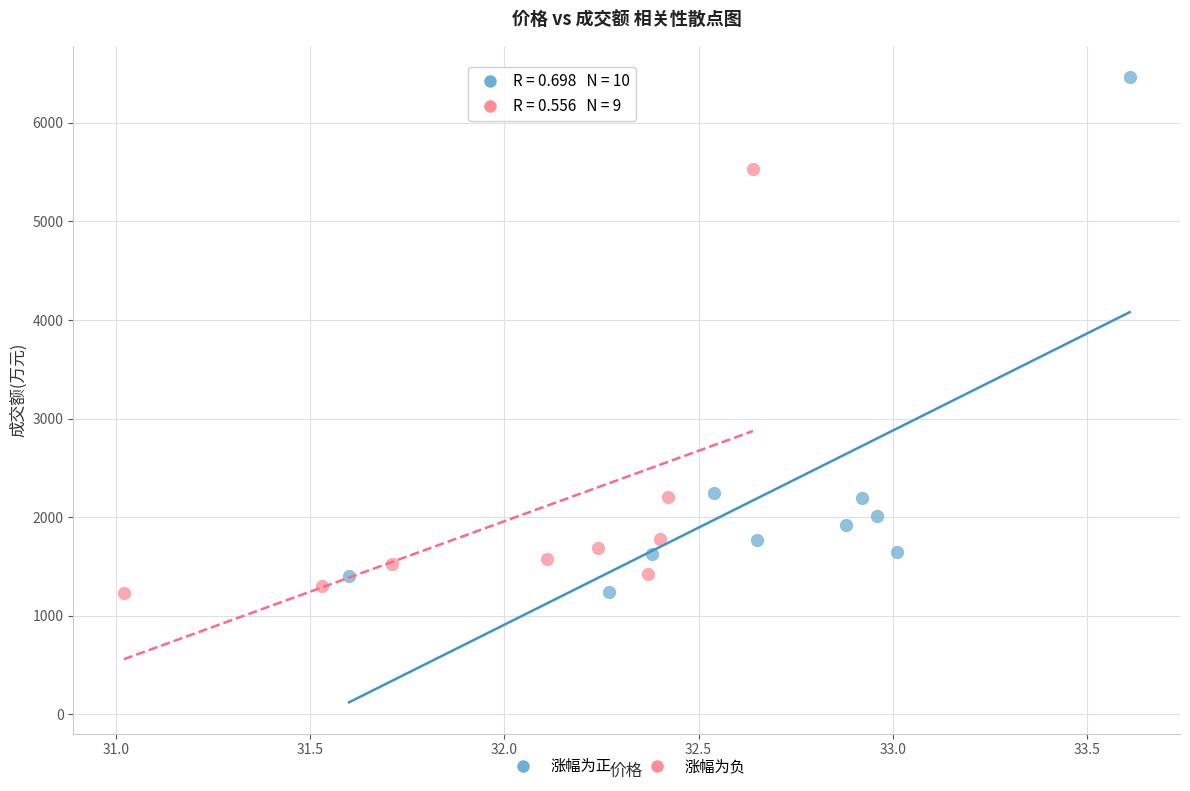

Which series has the widest spread of Y values?

涨幅为正